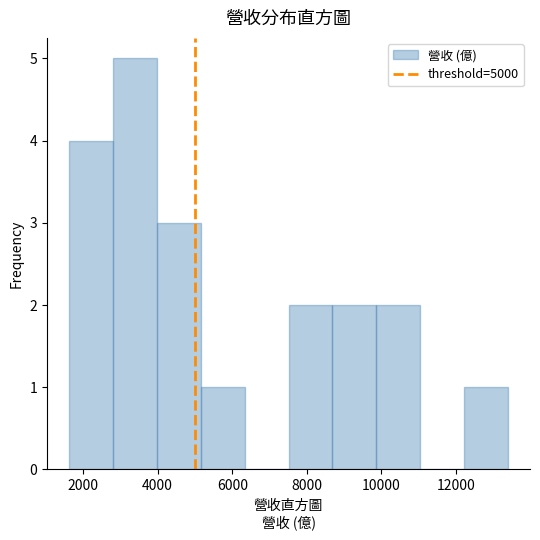

Over which range of the x-axis is the bar tallest?

2800 to 4000